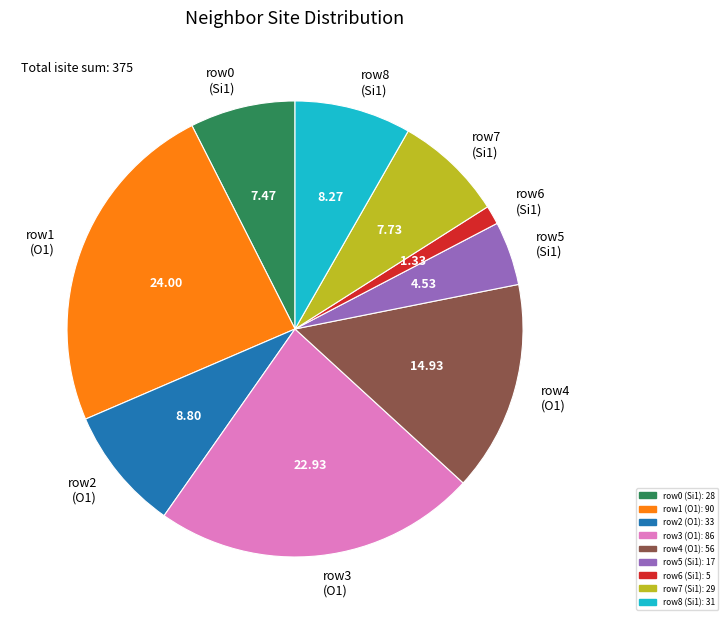

What is the ratio of the value at row7 (Si1) to the value at row3 (O1)?

0.3